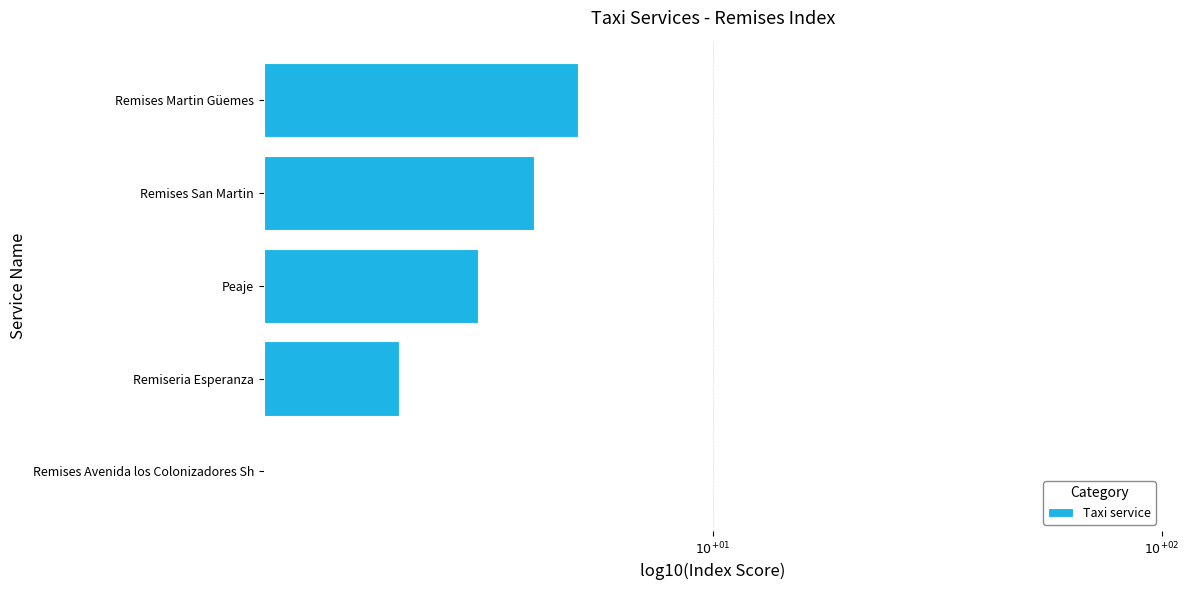

What is the sum of all values?

2.1